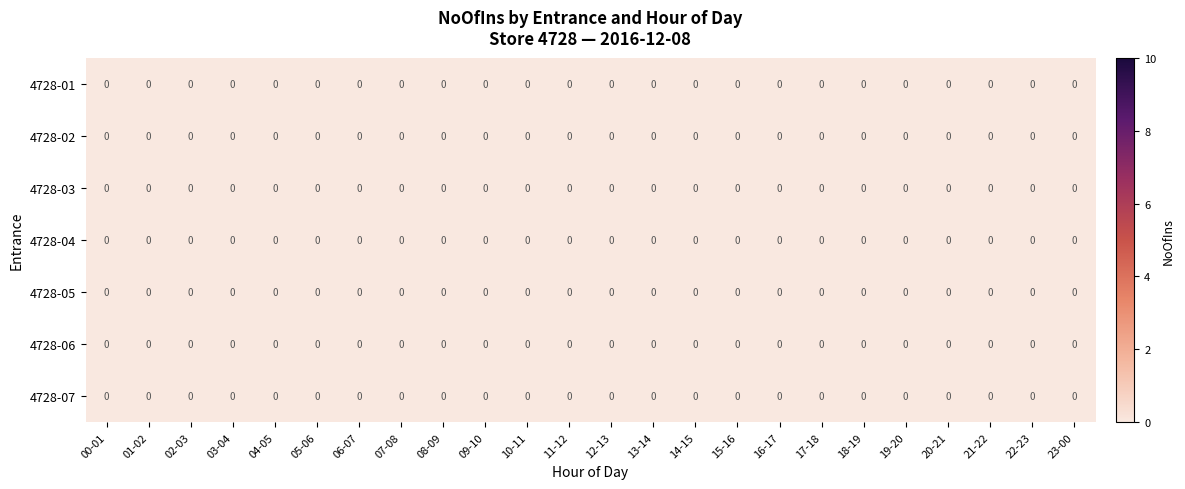

At which category is the sum across all series the highest?

17-18